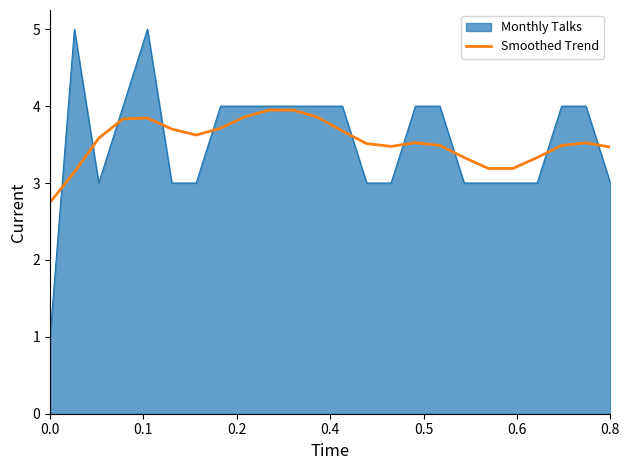

Rank the series by their maximum value, from lowest to highest.

Smoothed Trend, Monthly Talks